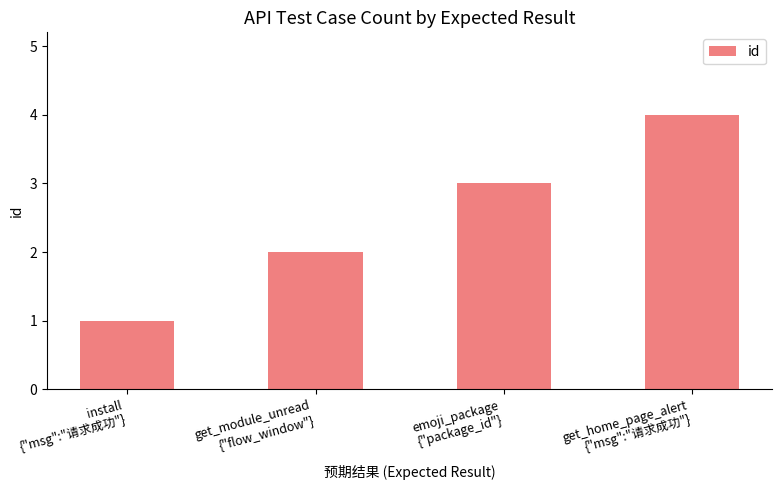

How many values are between 2 and 4?

3